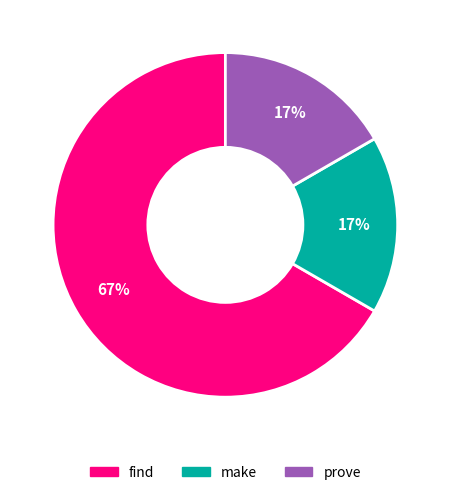

To the nearest percent, what is the difference between the largest and smallest slice percentages?

50%